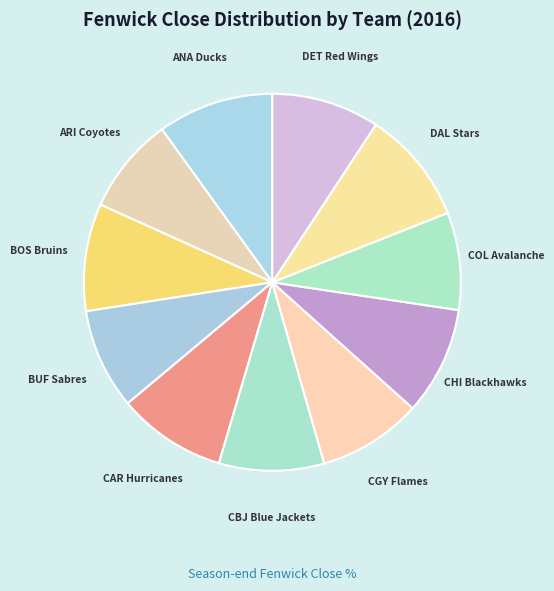

Does CHI Blackhawks represent more than half of the total?

No